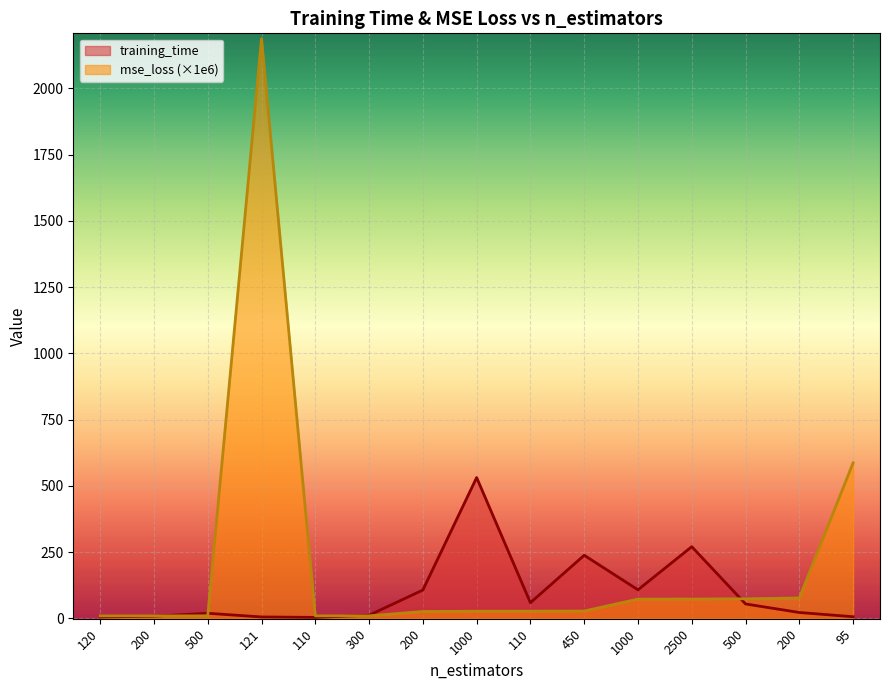

Is it true that mse_loss_scaled equals 76.5 at 200?

True